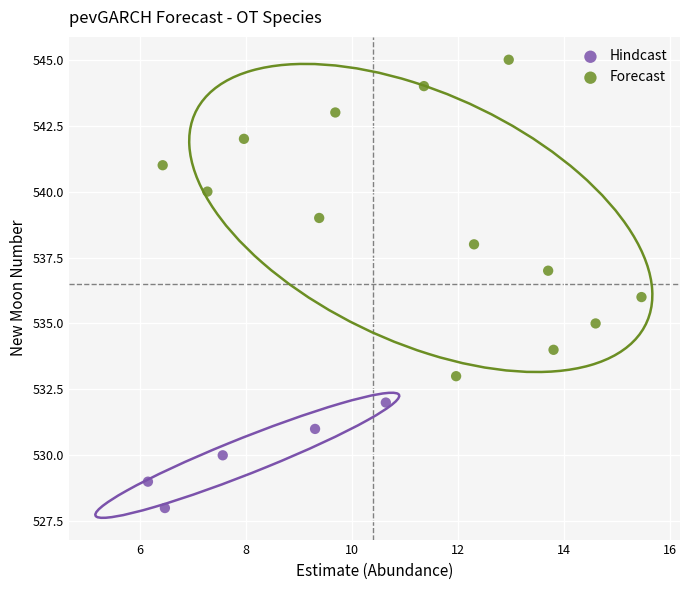

Which series has the largest Y range (max minus min)?

Forecast